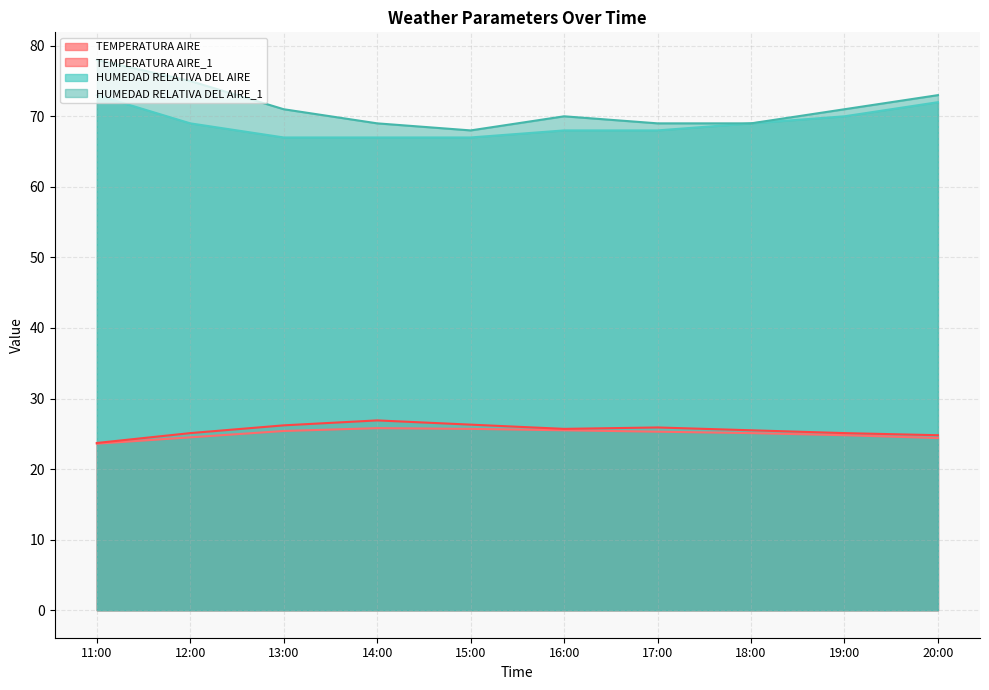

What is the approximate value of TEMPERATURA AIRE_1 at 18:00?

25.5